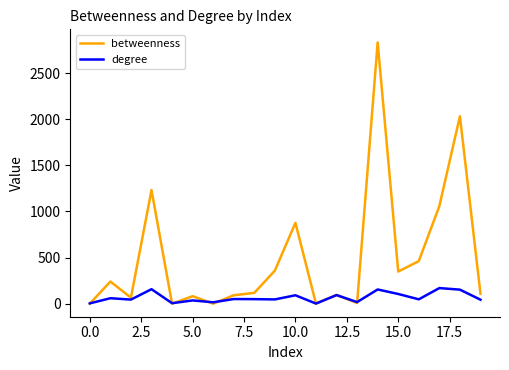

Which series ends up on top after the final intersection of betweenness and degree?

betweenness